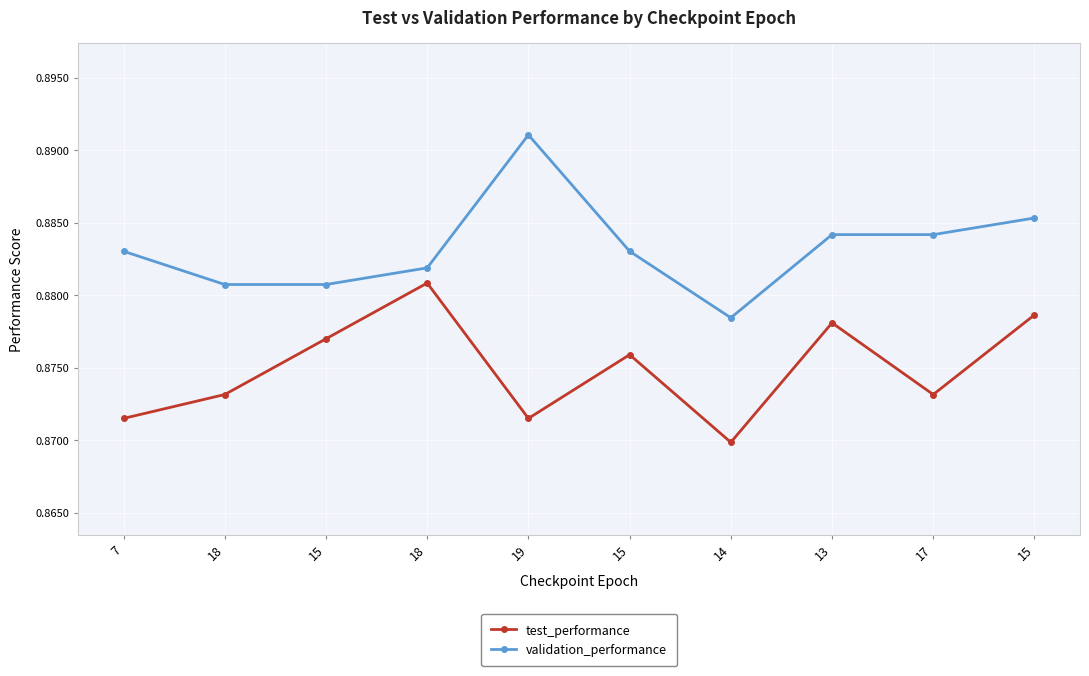

Does the chart display data point markers on the line(s)?

Yes